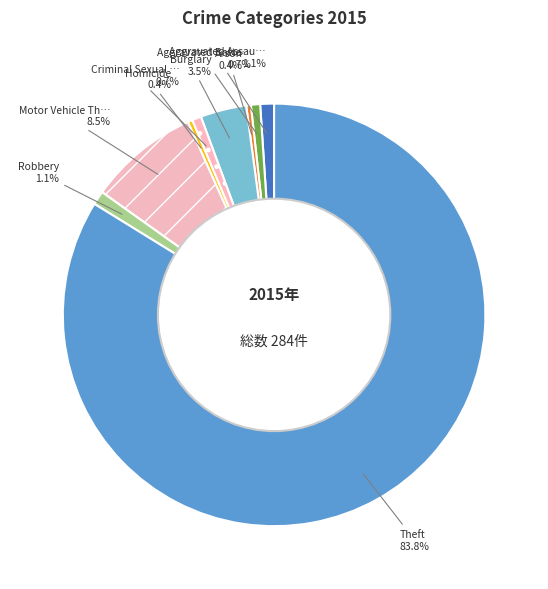

How many segments does this pie chart have?

9